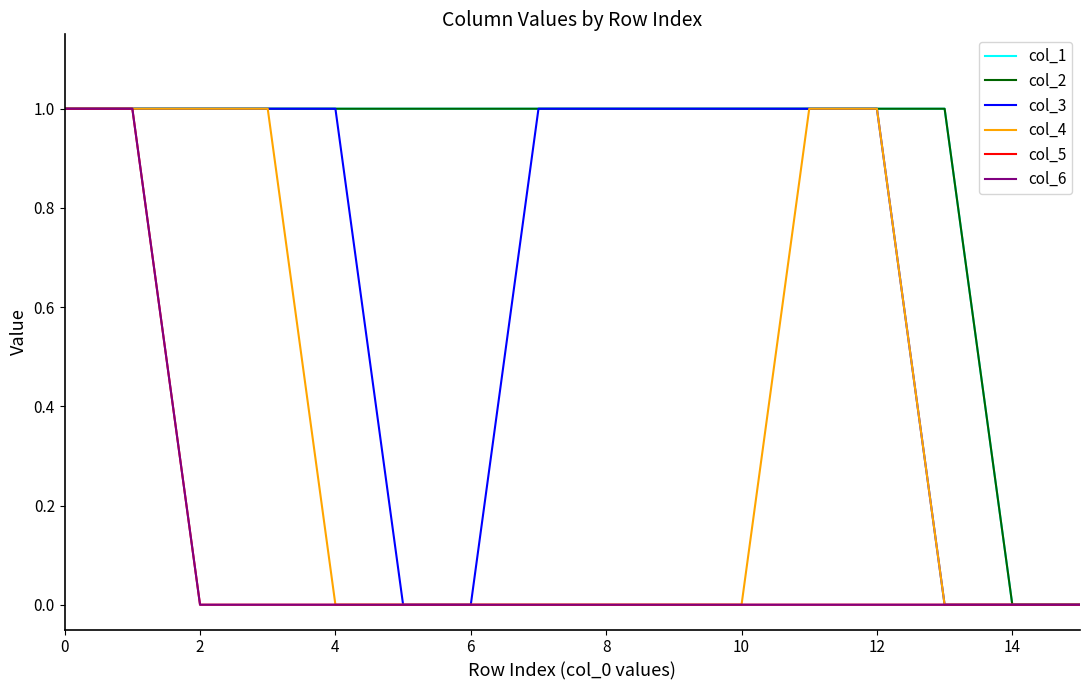

Does the chart display data point markers on the line(s)?

No